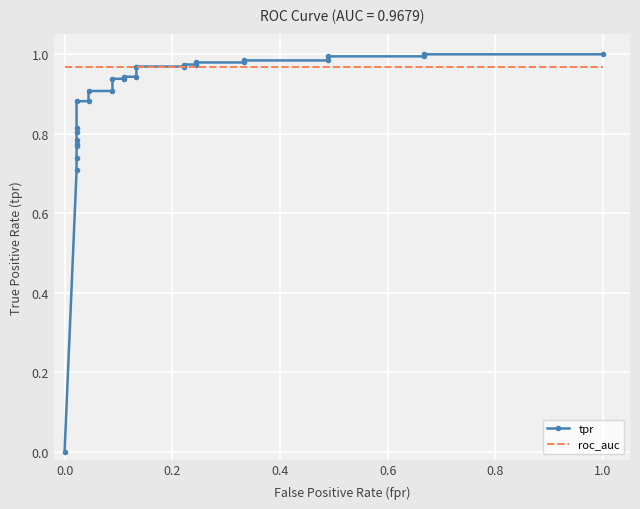

True or false: tpr and roc_auc intersect in this chart.

True